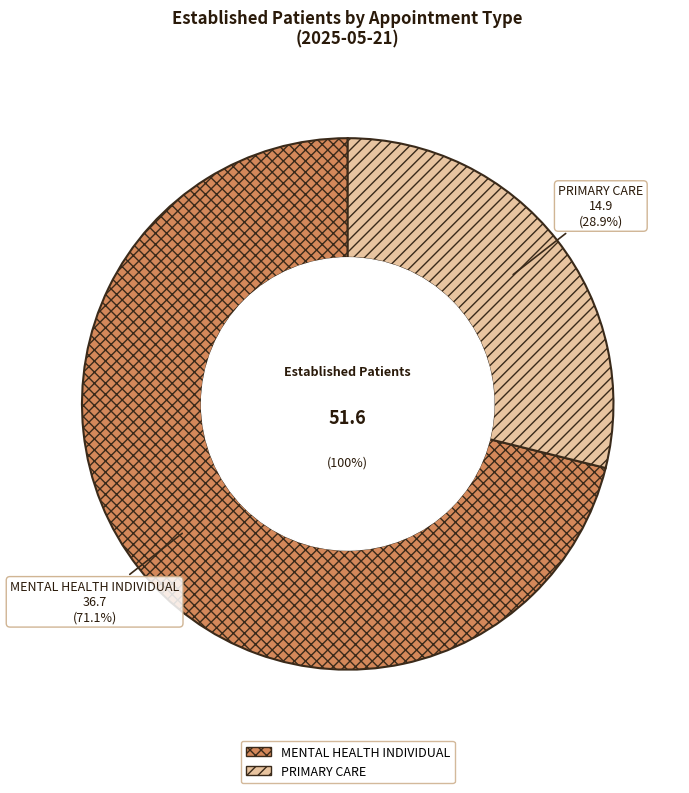

Rank the categories by value from highest to lowest.

MENTAL HEALTH INDIVIDUAL, PRIMARY CARE